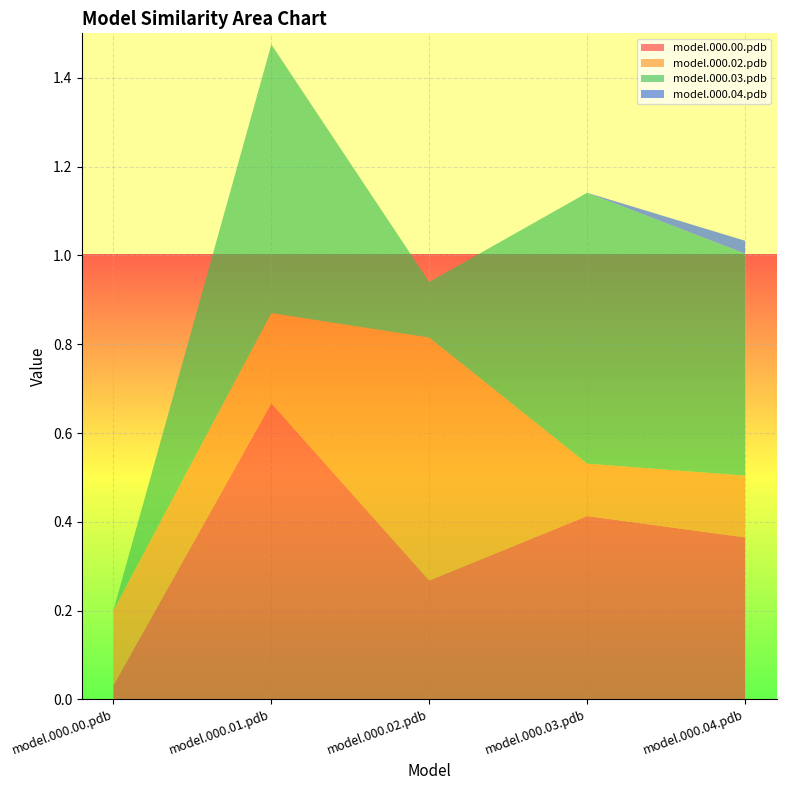

Reading right to left, list all the values displayed in this chart.

model.000.00.pdb: 0.4	0.4	0.3	0.7	0.0
model.000.02.pdb: 0.1	0.1	0.5	0.2	0.2
model.000.03.pdb: 0.5	0.6	0.1	0.6	0.0
model.000.04.pdb: 0.0	0.0	0.0	0.0	0.0